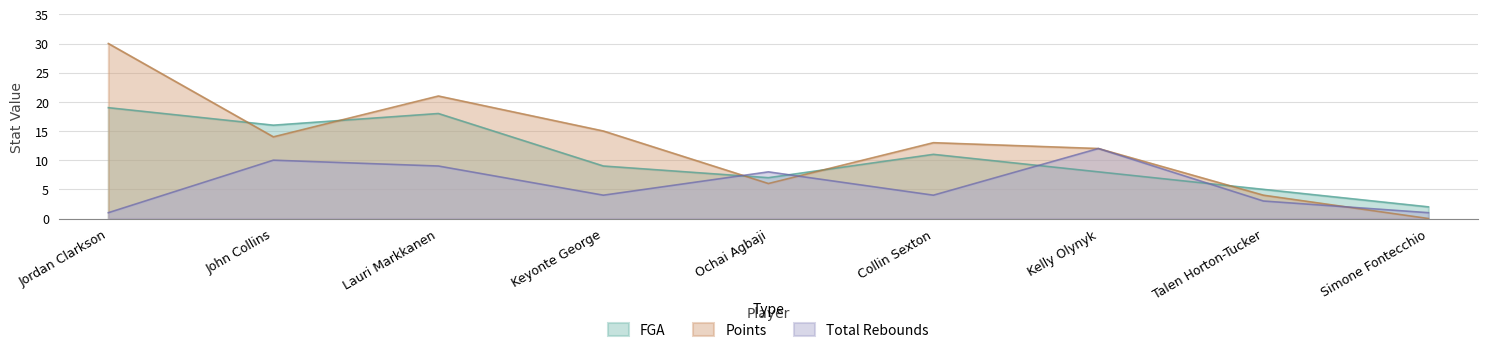

Which series has the largest total across all categories?

Points